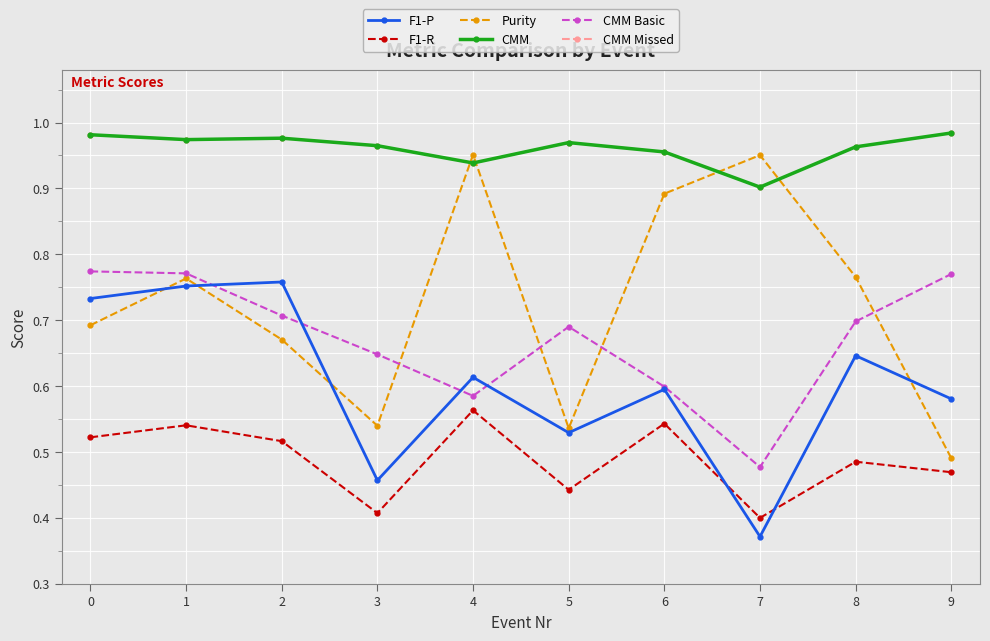

Which series has the widest spread of values?

Purity